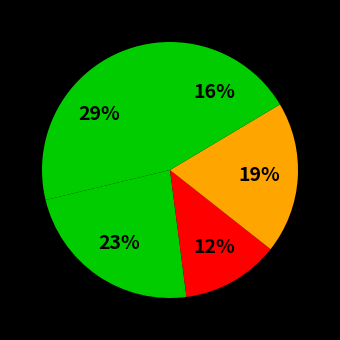

How many slices are in this pie chart?

5